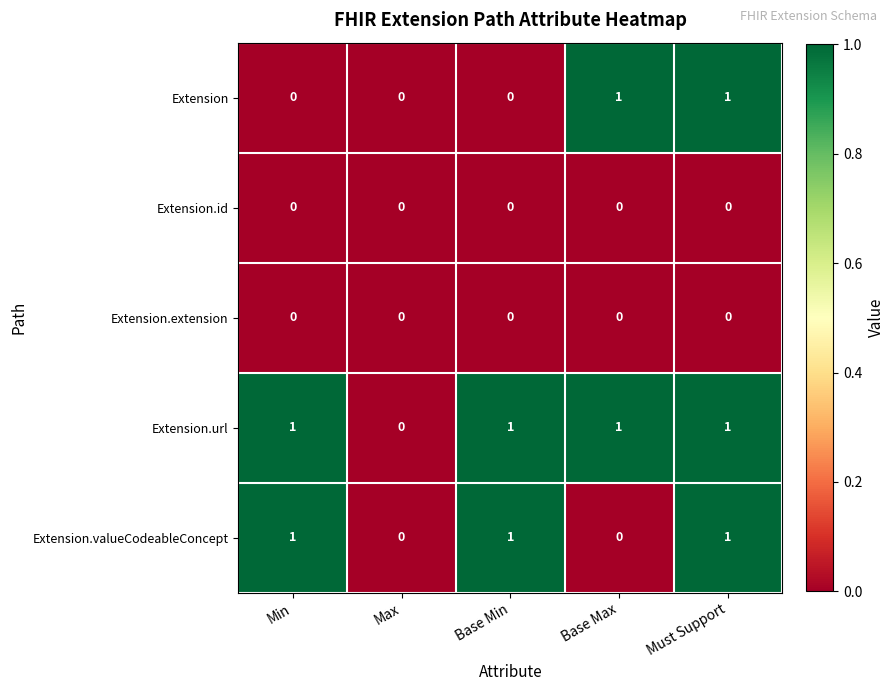

Which series changed the most between Base Max and Must Support?

Extension.valueCodeableConcept